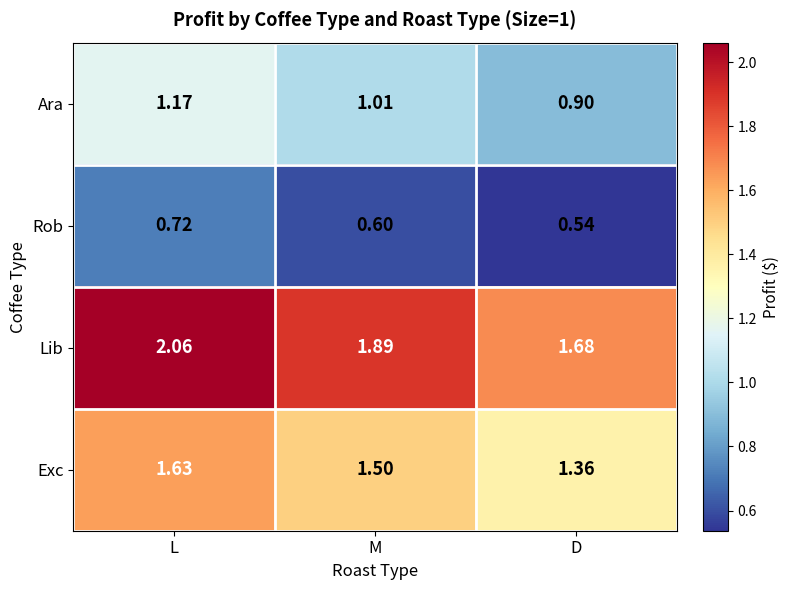

List the series in order of their overall mean, highest first.

Lib, Exc, Ara, Rob